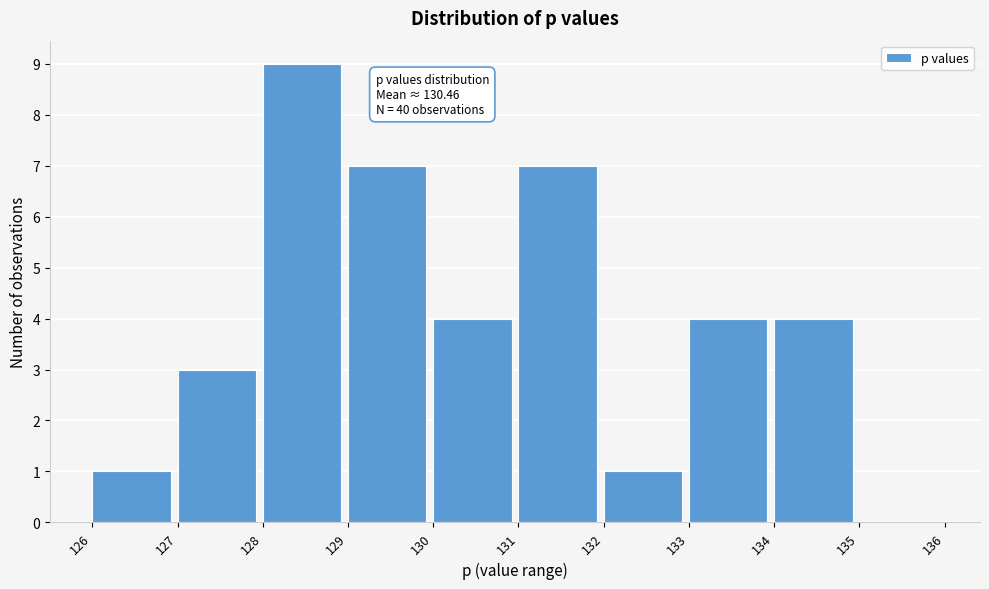

Over which range of the x-axis is the bar tallest?

128 to 129